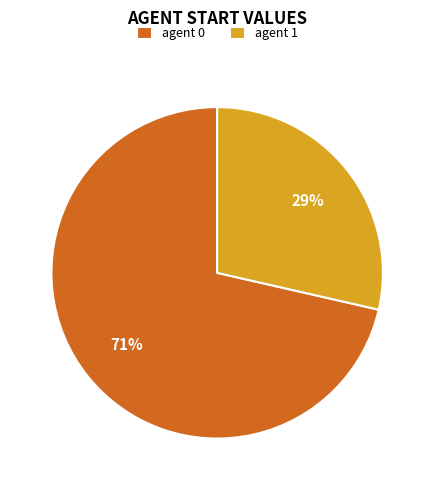

Which category has the smallest portion of the pie?

agent 1